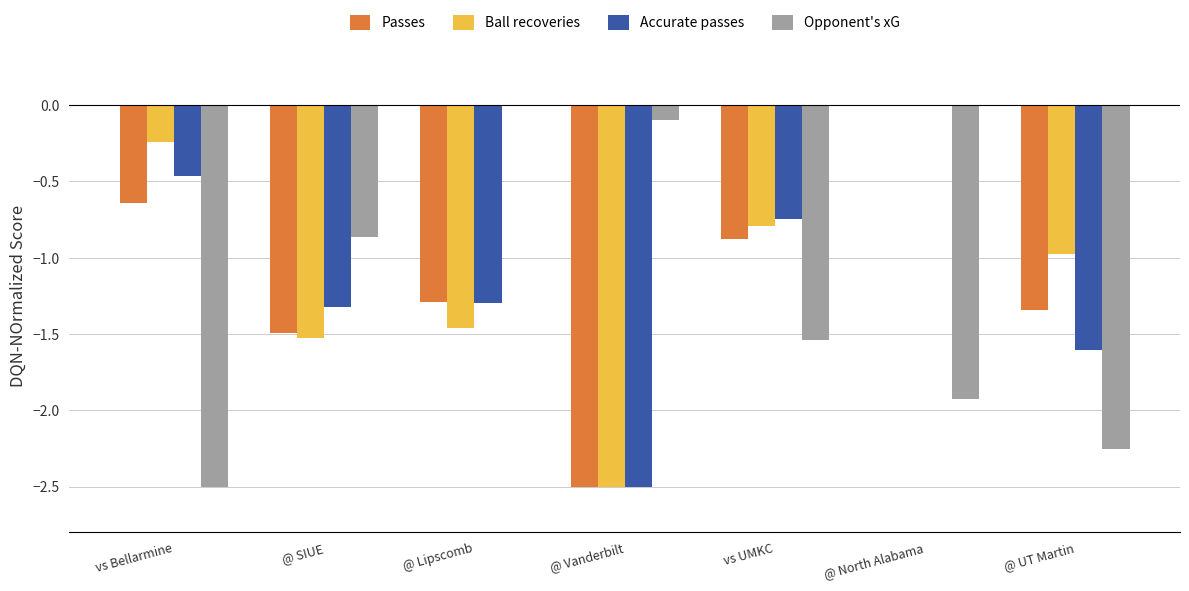

Which series has the largest total across all categories?

Ball recoveries